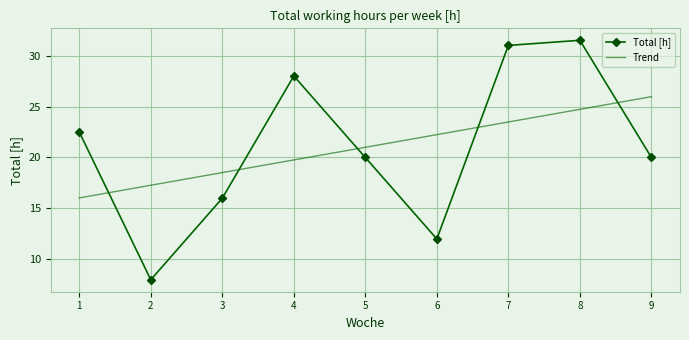

At which label does Total [h] reach its minimum?

2